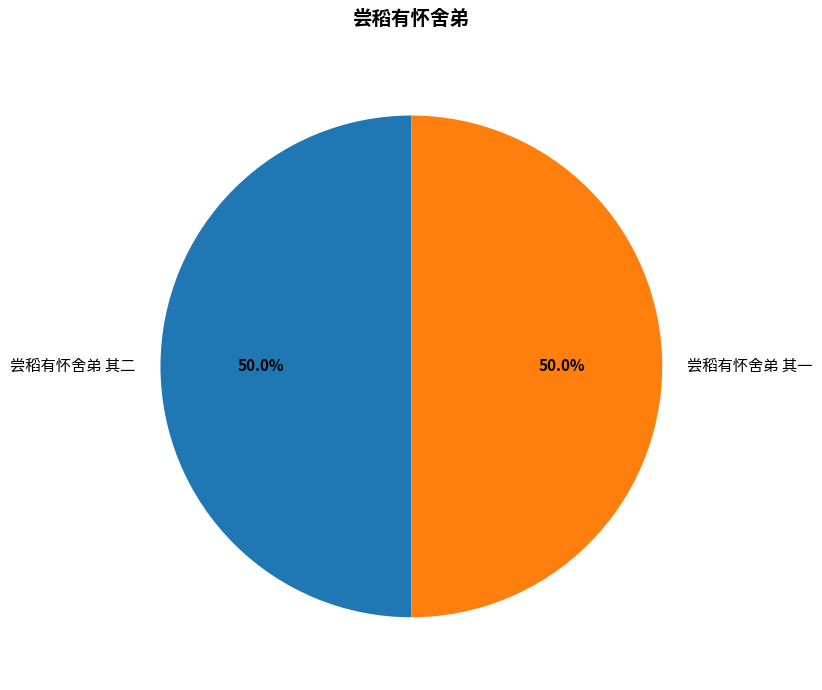

What is the ratio of the value at 尝稻有怀舍弟 其二 to the value at 尝稻有怀舍弟 其一?

1.0